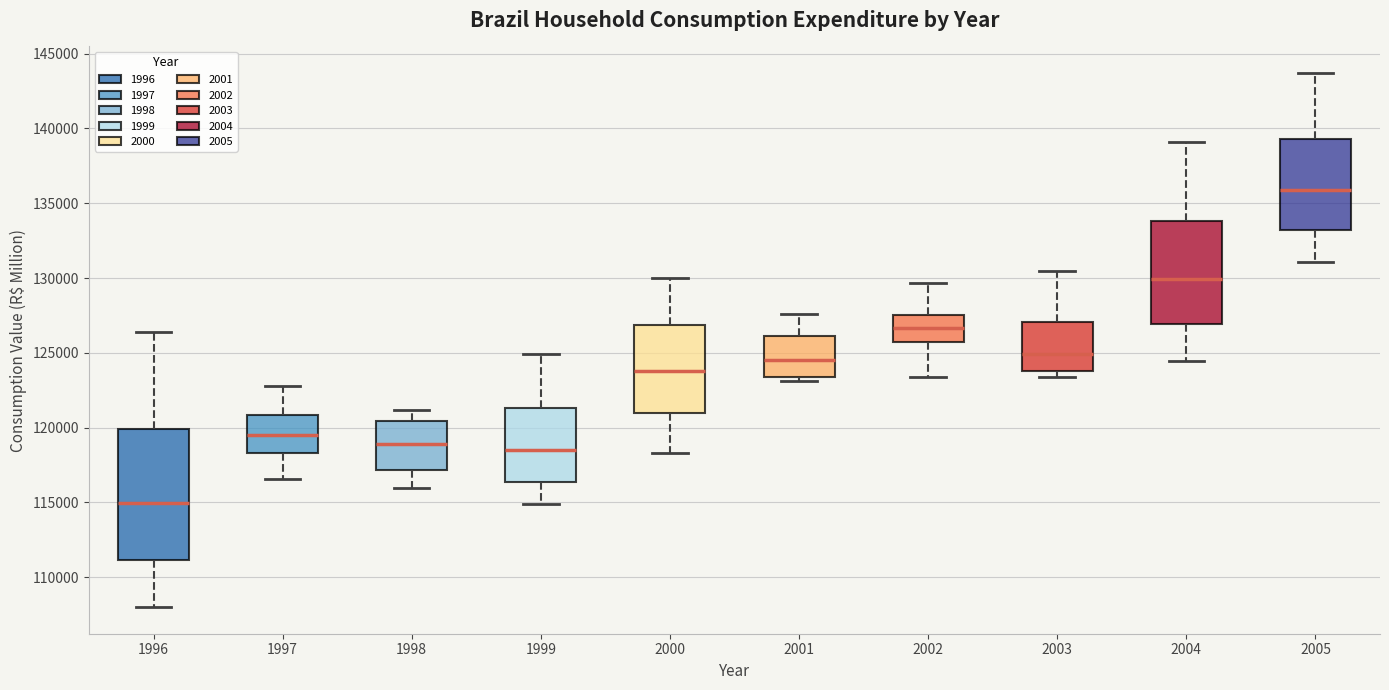

Which box is the tallest, from its lower edge to its upper edge?

1996